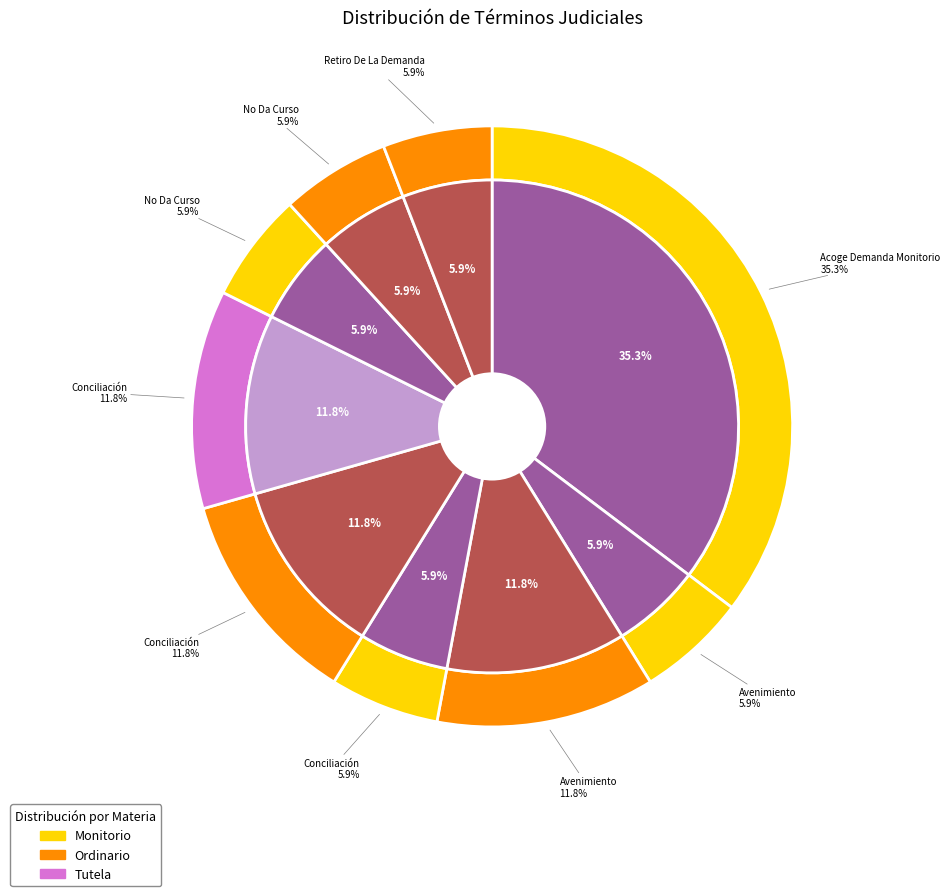

Is it true that Retiro De La Demanda is 14% of the pie?

False